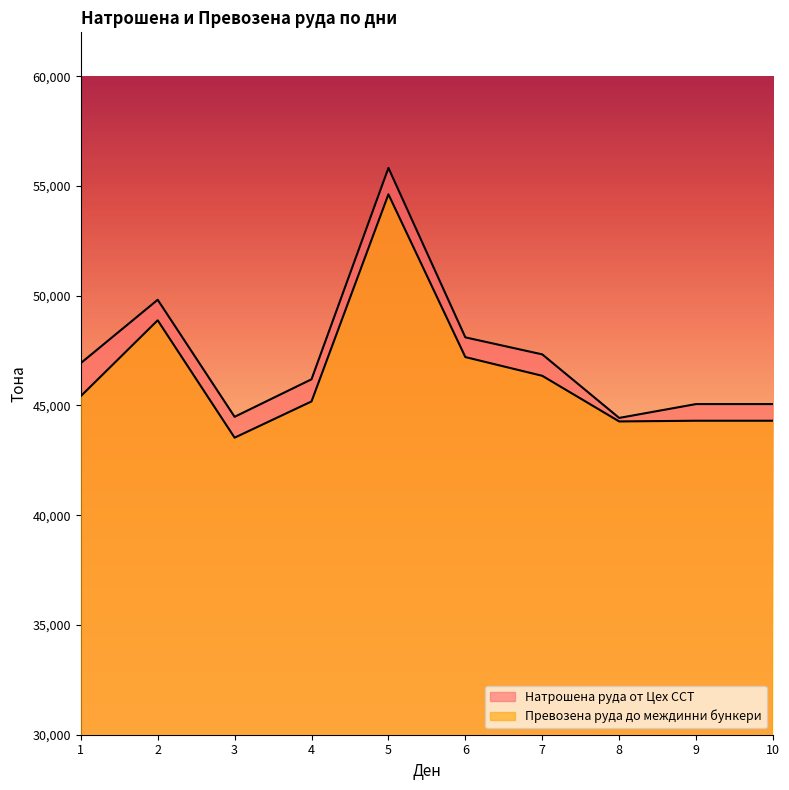

How many interior local peaks does the Натрошена руда от Цех ССТ series have?

2